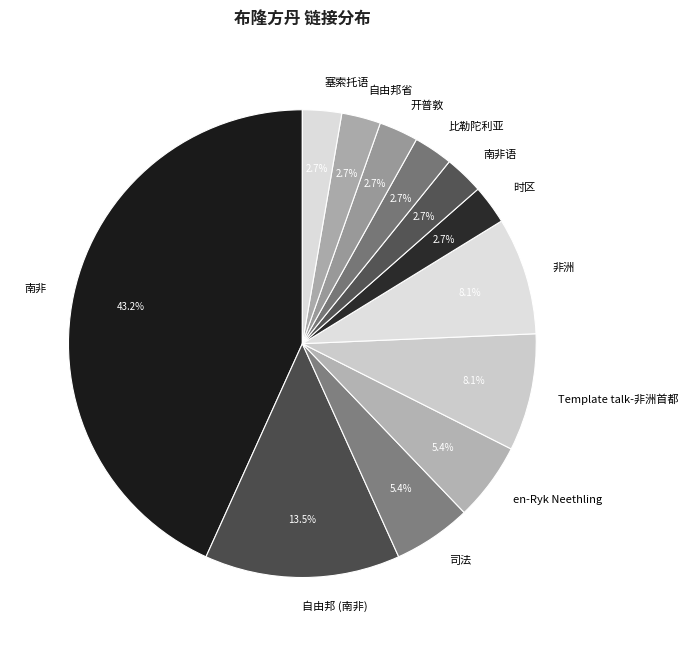

Count the number of slices in the pie.

12